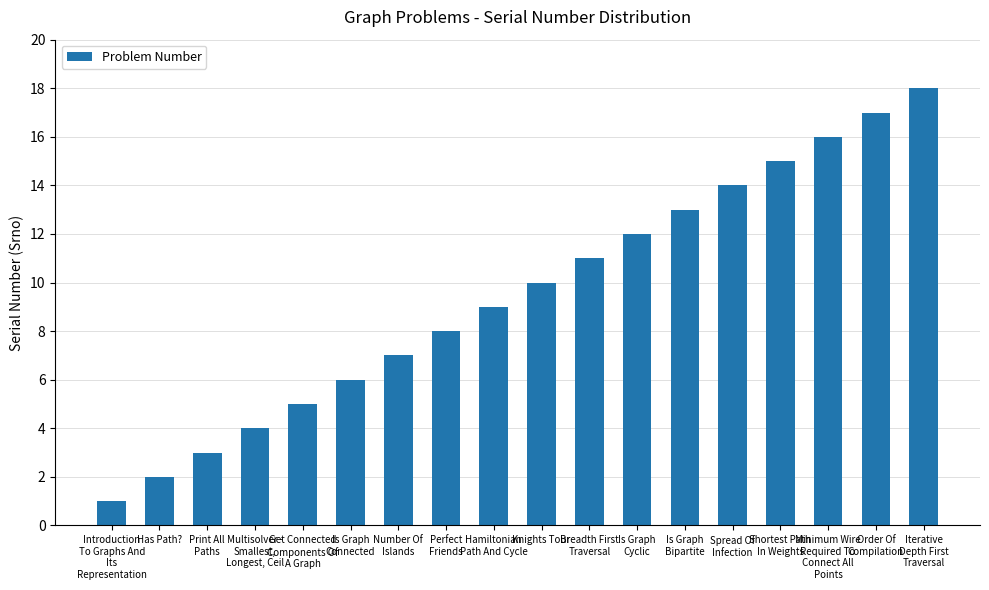

Reading left to right, extract all data points from this chart.

Introduction
To Graphs And
Its
Representation=1	Has Path?=2	Print All
Paths=3	Multisolver -
Smallest,
Longest, Ceil=4	Get Connected
Components Of
A Graph=5	Is Graph
Connected=6	Number Of
Islands=7	Perfect
Friends=8	Hamiltonian
Path And Cycle=9	Knights Tour=10	Breadth First
Traversal=11	Is Graph
Cyclic=12	Is Graph
Bipartite=13	Spread Of
Infection=14	Shortest Path
In Weights=15	Minimum Wire
Required To
Connect All
Points=16	Order Of
Compilation=17	Iterative
Depth First
Traversal=18